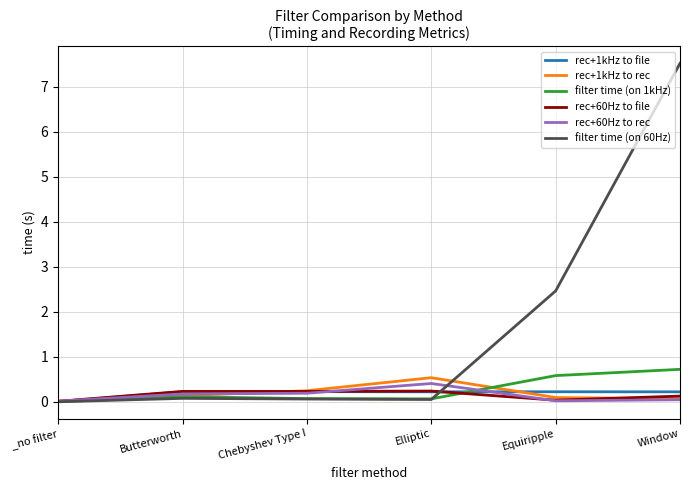

Is it true that rec+60Hz to file equals 0.2 at Elliptic?

True